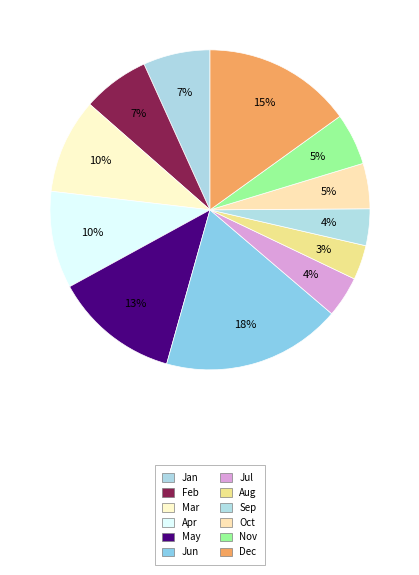

How many segments does this pie chart have?

12